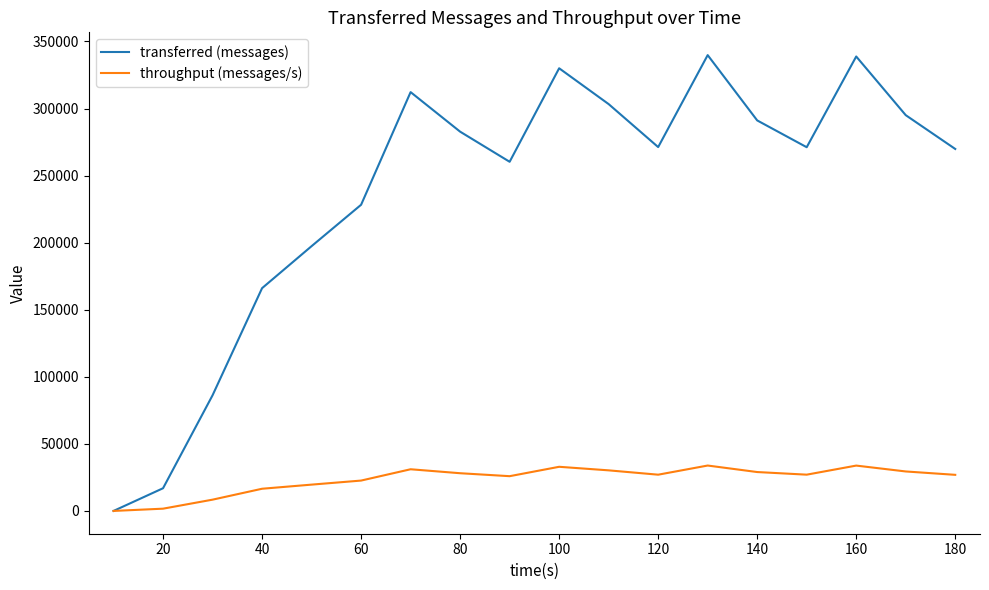

Rank the series by their average value, from highest to lowest.

transferred (messages), throughput (messages/s)